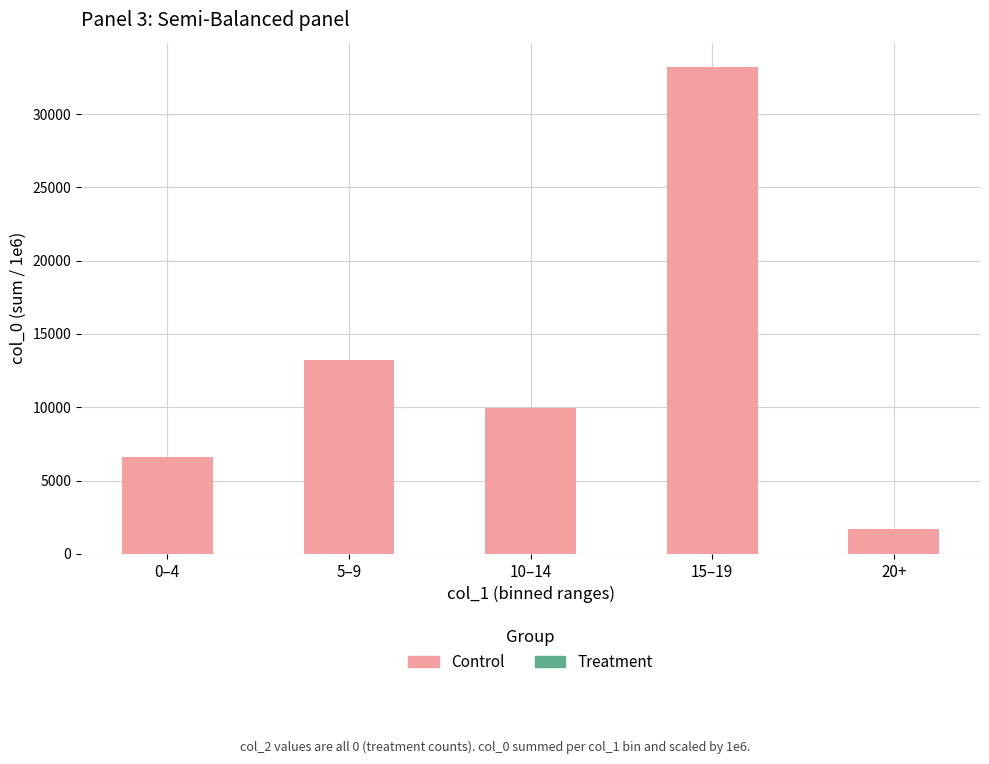

Reading left to right, transcribe all the data shown in this chart.

6595.5	13212.1	9942.4	33216.4	1660.2